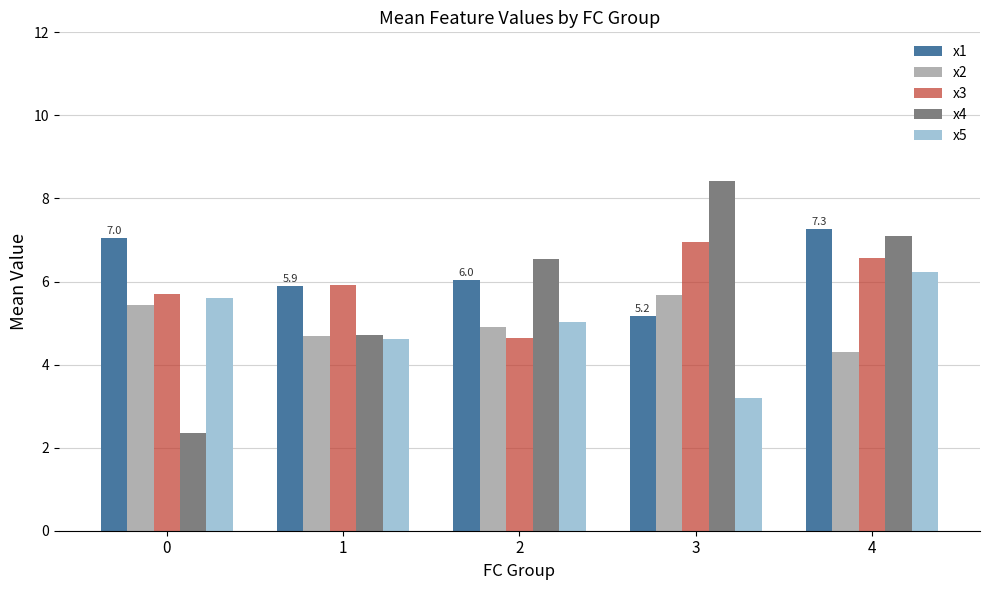

Is it true that x5 equals 5.7 at 3?

False